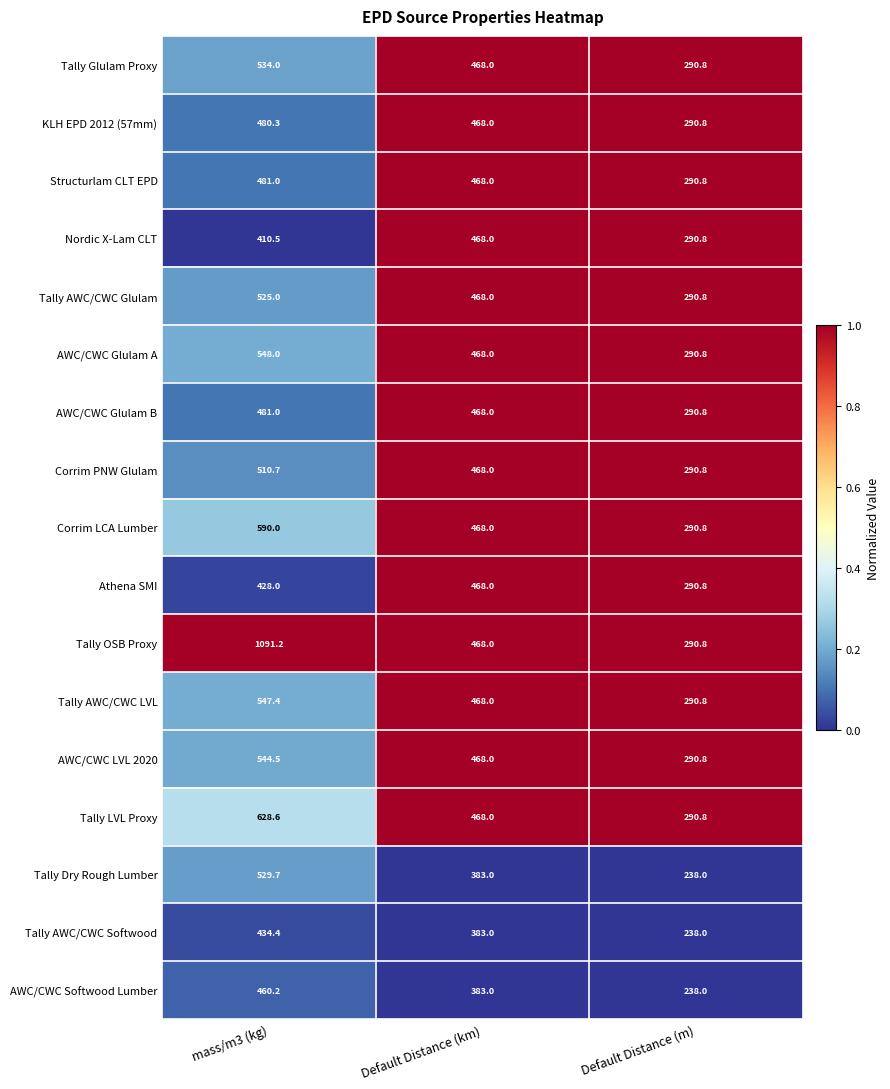

Which series changed the most between mass/m3 (kg) and Default Distance (km)?

Tally OSB Proxy